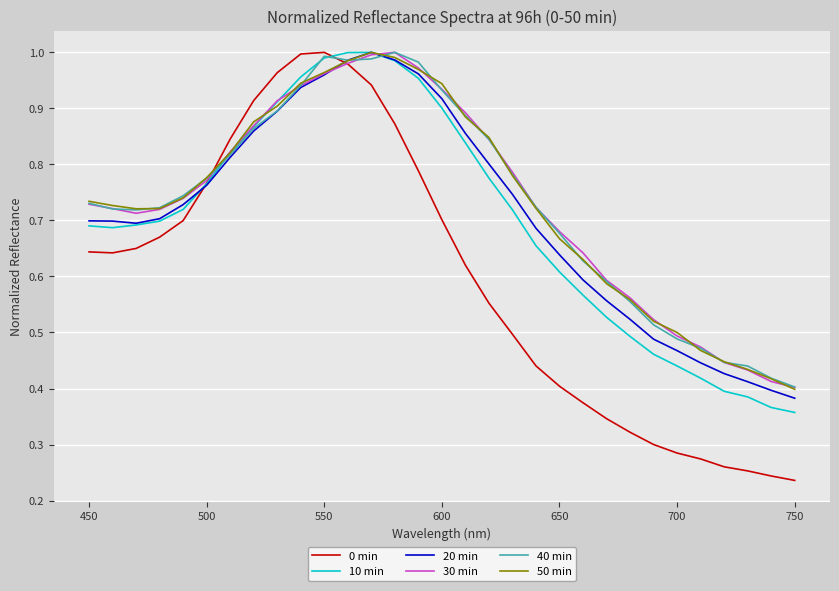

Which series has the widest spread of values?

0 min